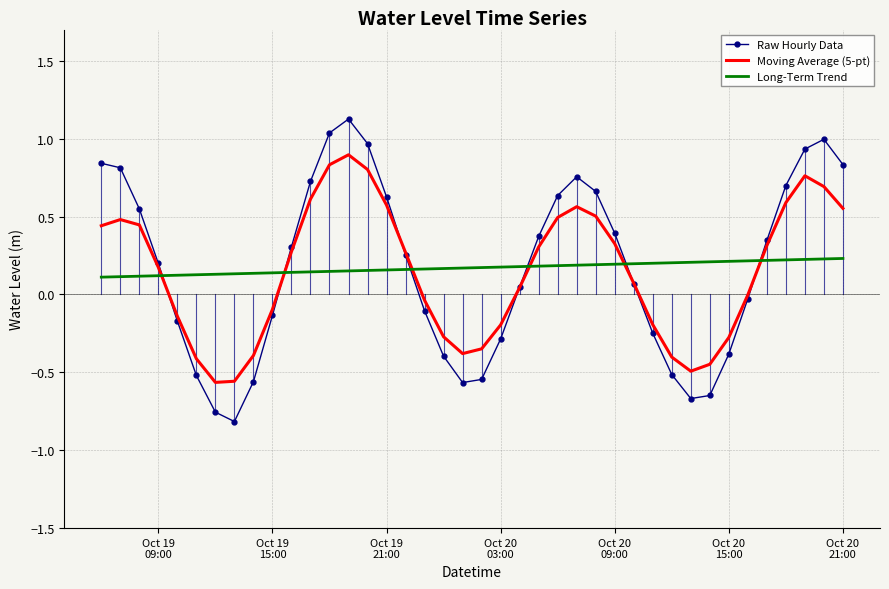

True or false: Raw Hourly Data and Long-Term Trend cross at least once.

True